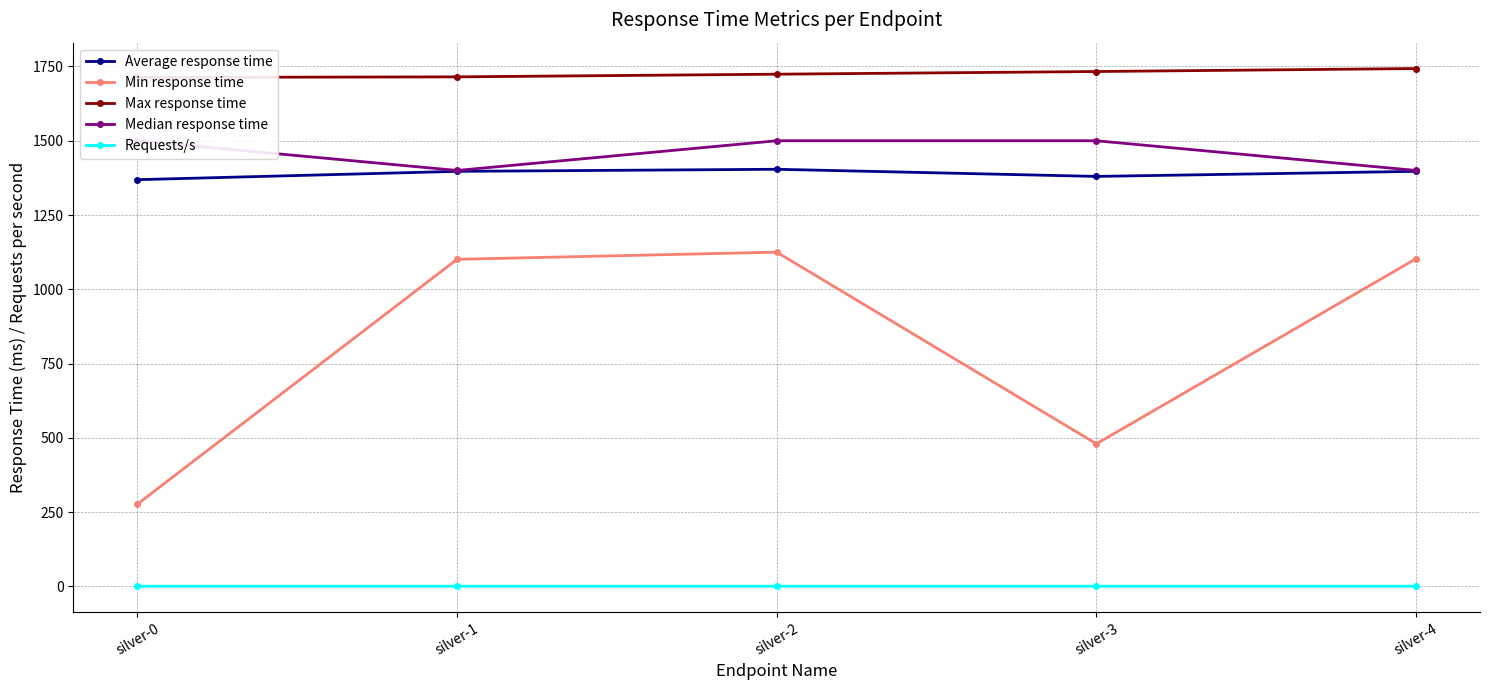

Which has a higher value, silver-4 or silver-2?

silver-2